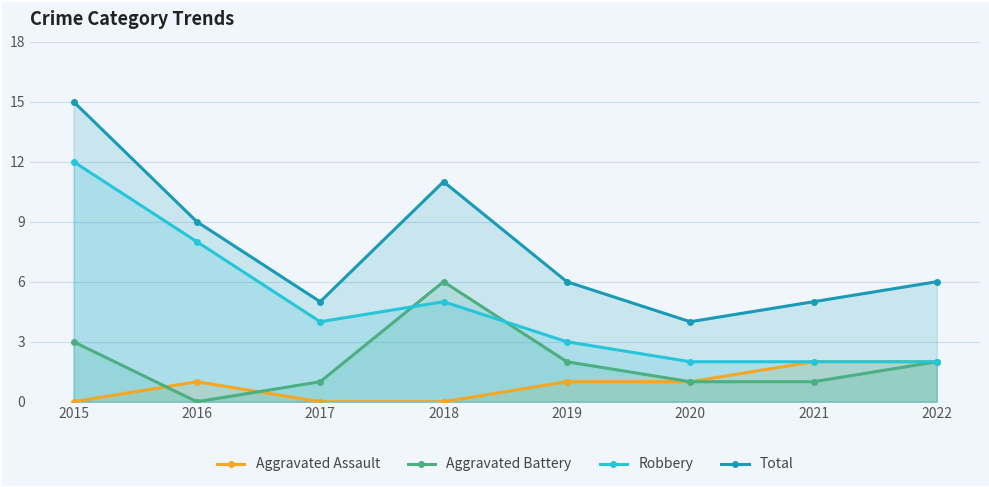

Which series has the largest range (max minus min)?

Total